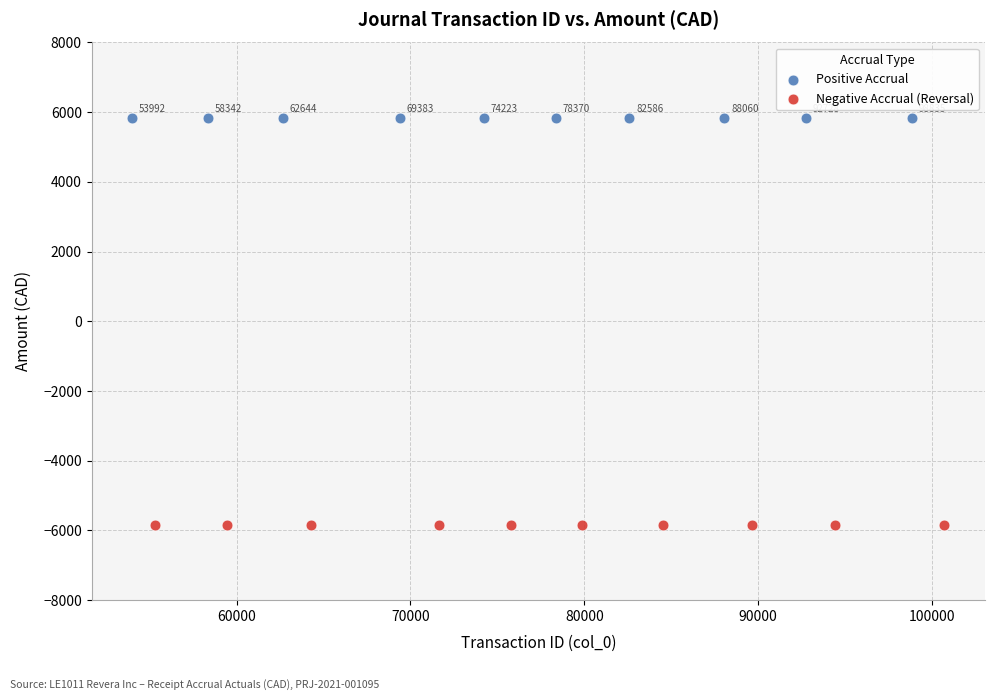

Which series reaches the minimum Y coordinate?

Negative Accrual (Reversal)